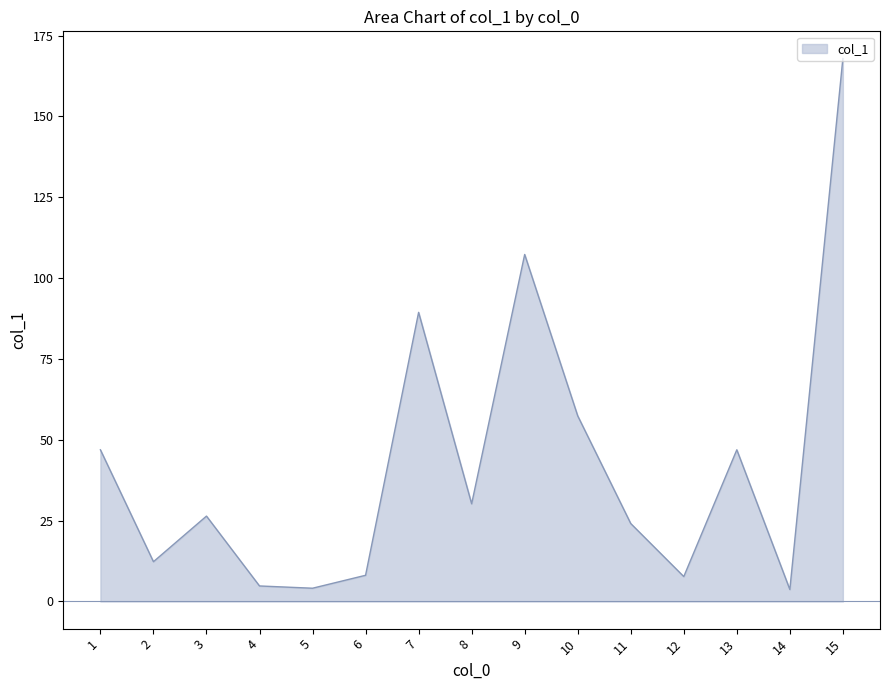

Which category has the highest value across all series?

15